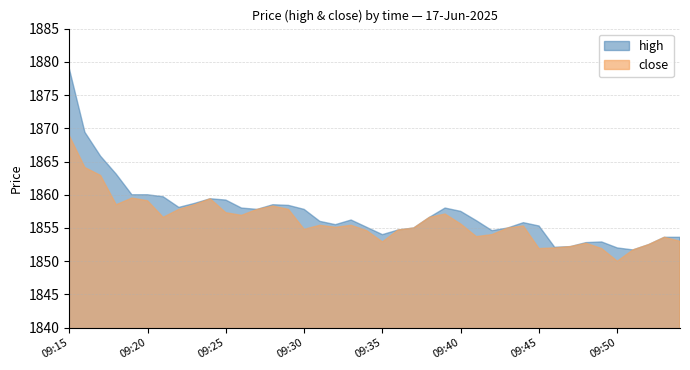

What is the greatest value displayed?

1879.0